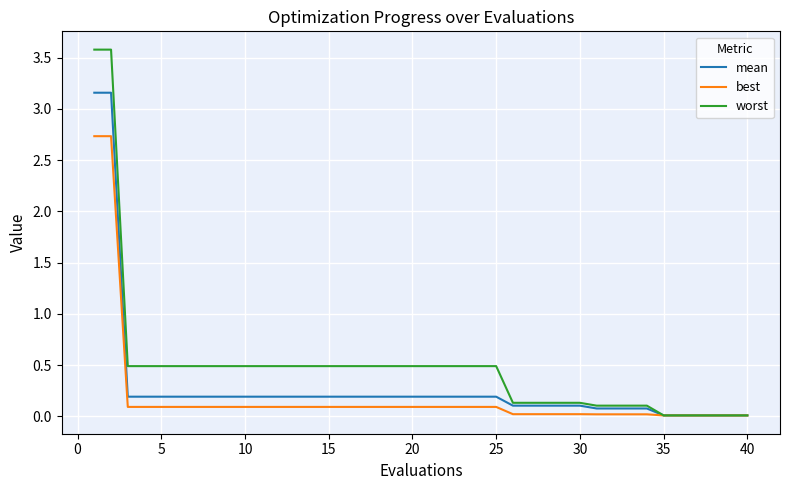

What is the maximum value shown in the chart?

3.6